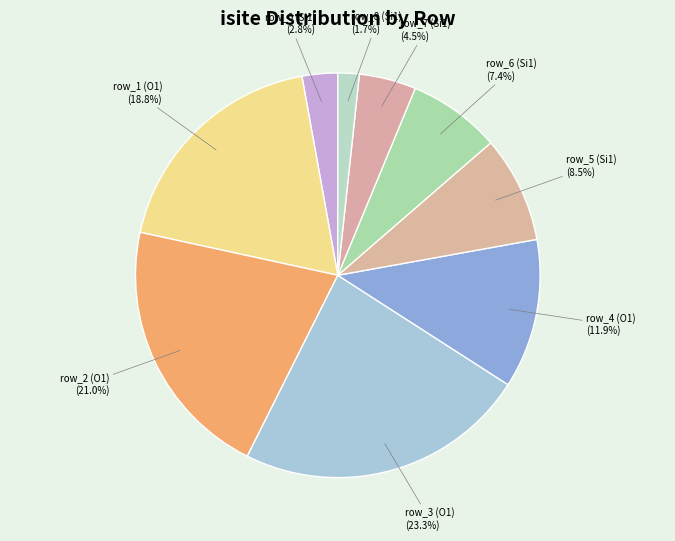

Which has a higher value, row_4 (O1) or row_1 (O1)?

row_1 (O1)